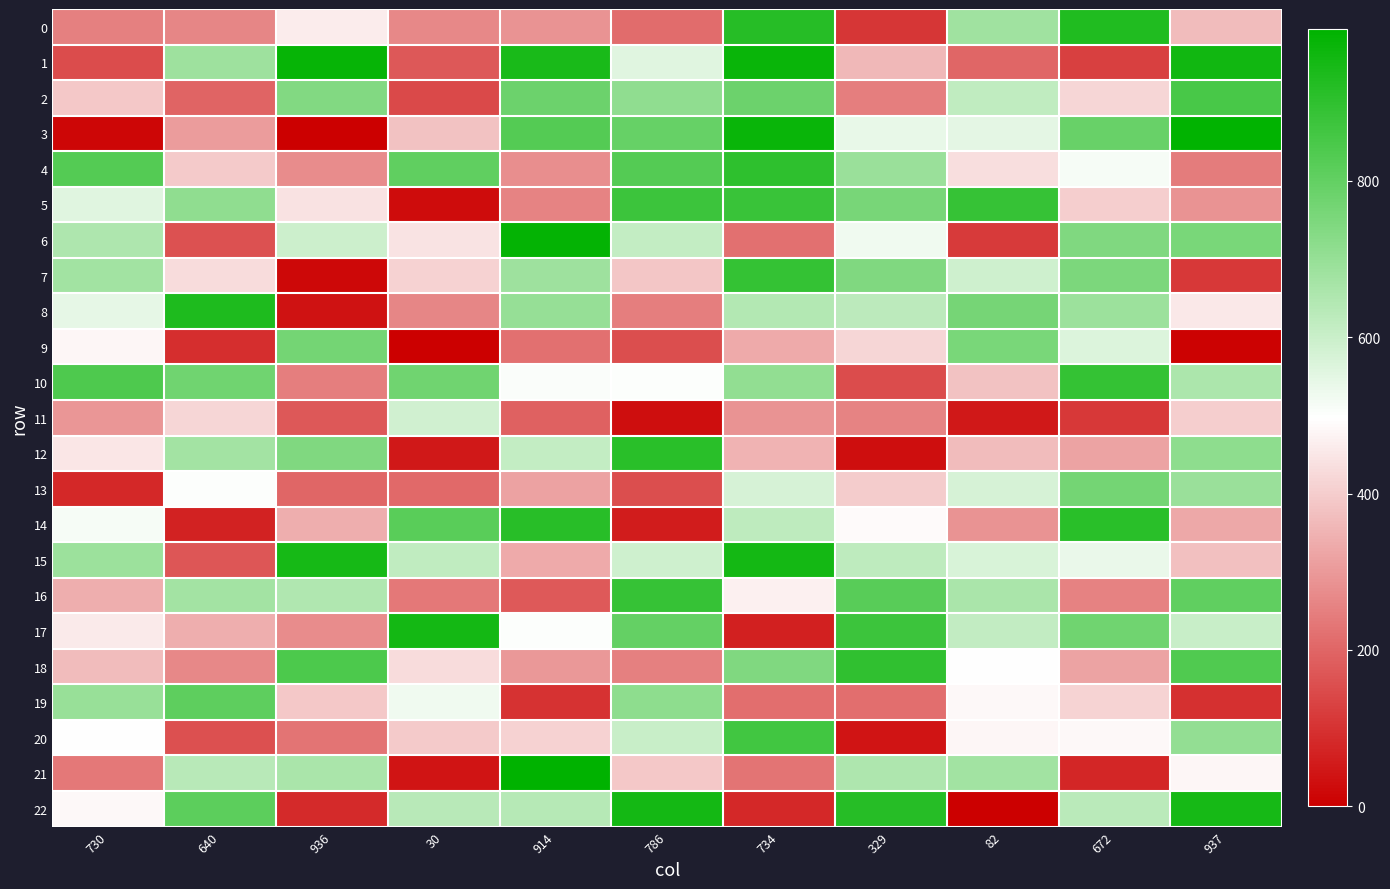

List the series in order of their peak value, highest first.

21, 3, 6, 1, 15, 17, 22, 8, 0, 14, 12, 4, 18, 10, 7, 16, 5, 20, 2, 19, 13, 9, 11